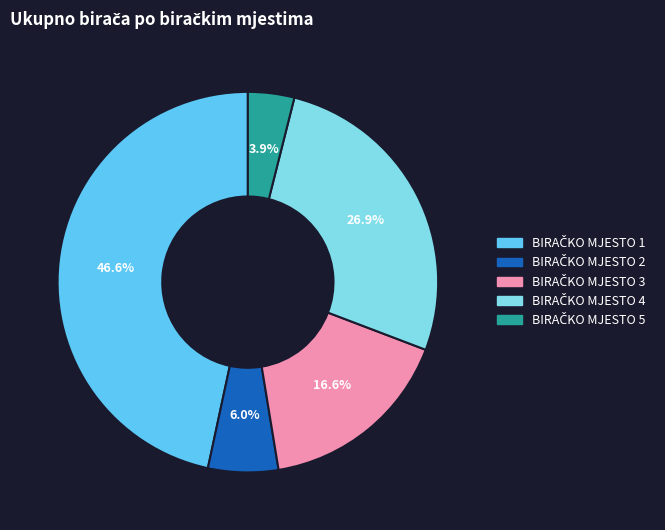

Is there a majority slice in this chart?

No